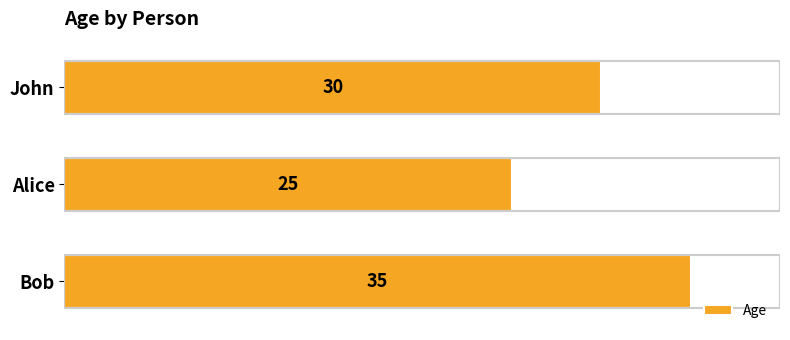

The chart shows a value of 35 at Bob. True or false?

True